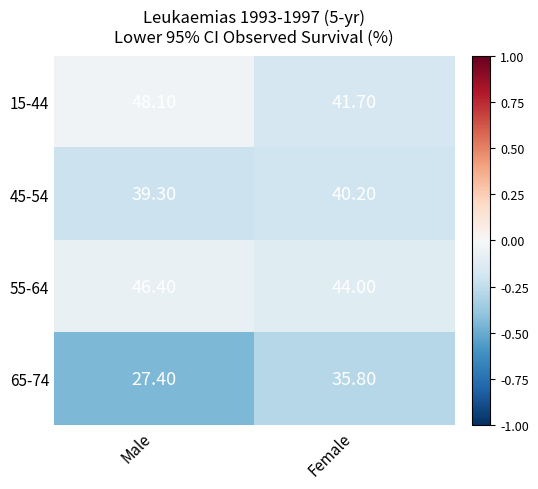

At which label does 65-74 reach its peak?

Female